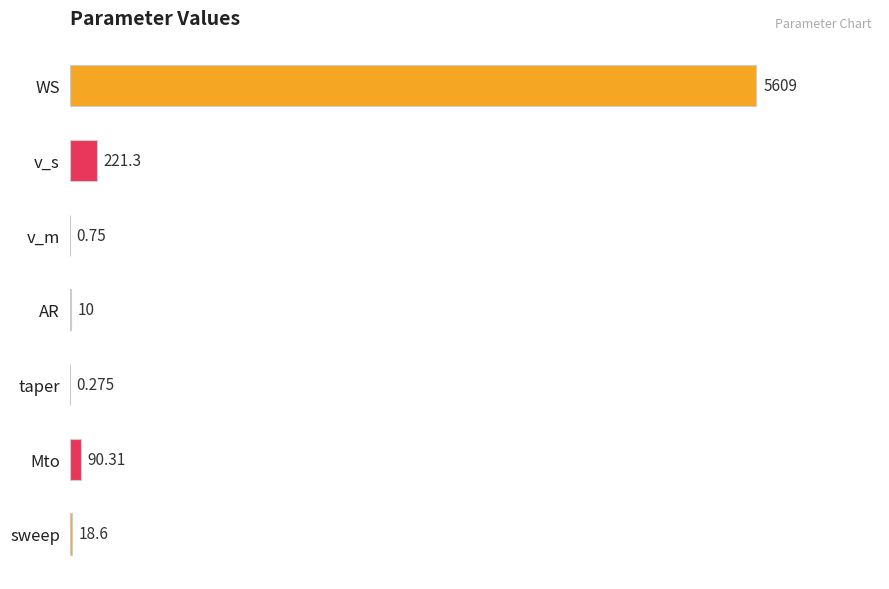

Which has a higher value, AR or v_s?

v_s